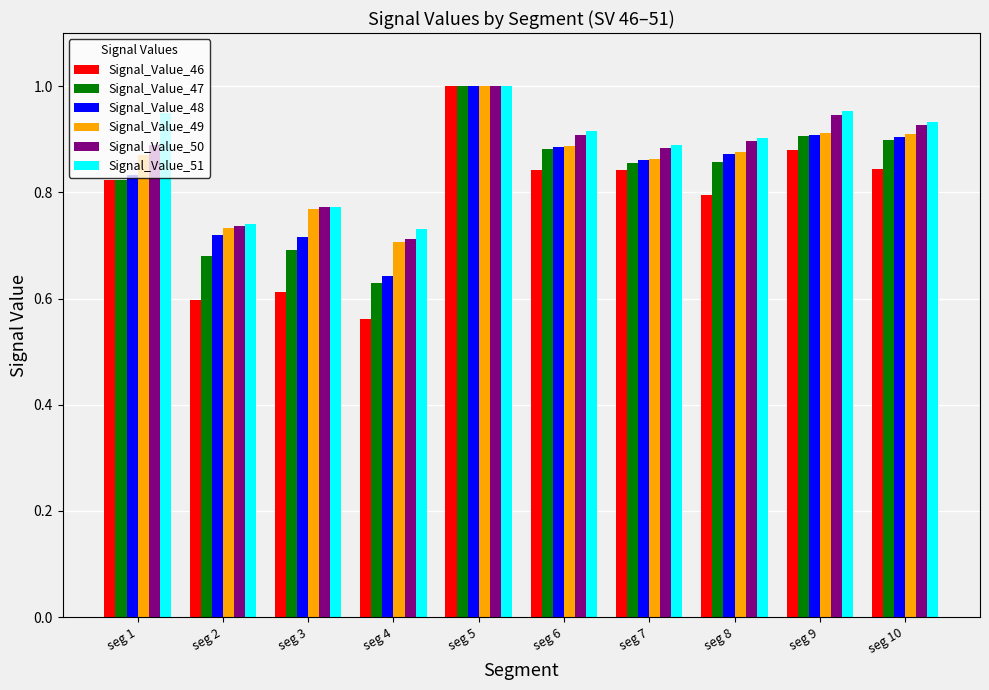

Which series has the largest total across all categories?

Signal_Value_51